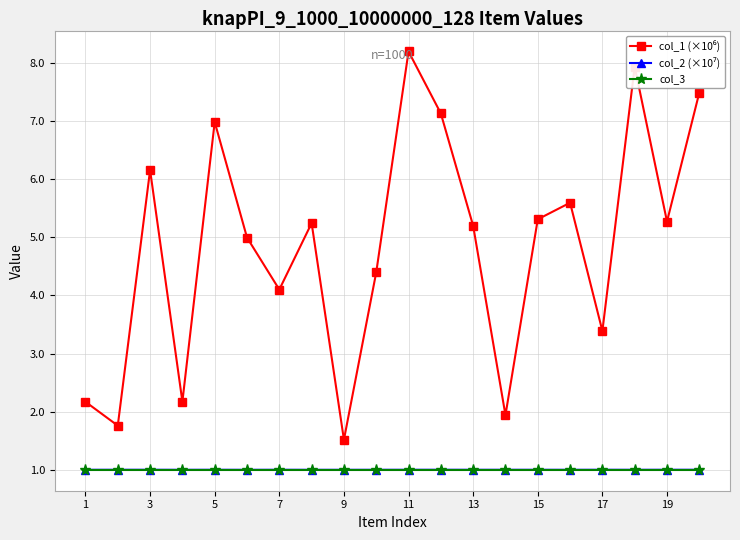

What is the value of the col_3 point at the 1st from the left?

1.0